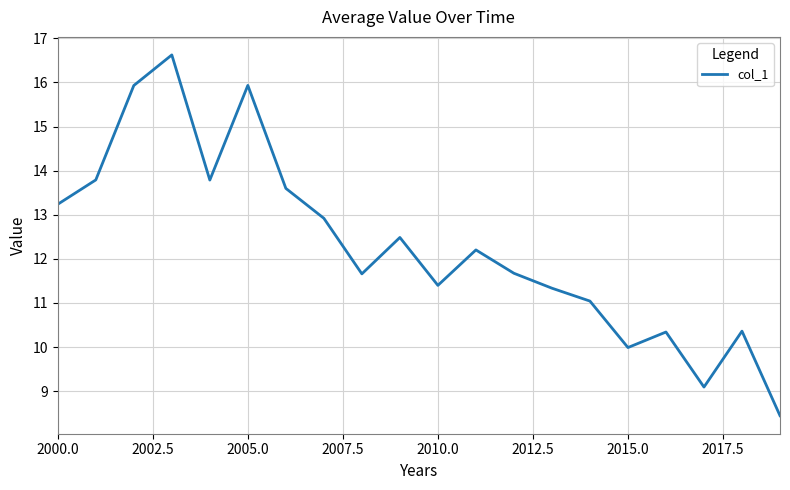

What is the minimum value shown in the chart?

8.4